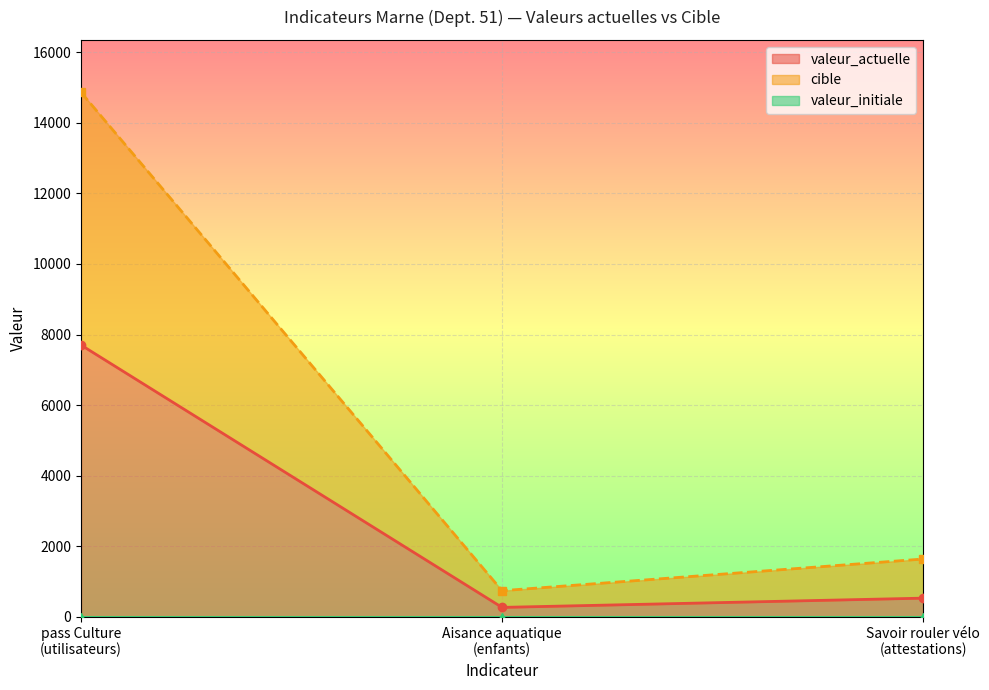

Which series has the widest spread of values?

cible